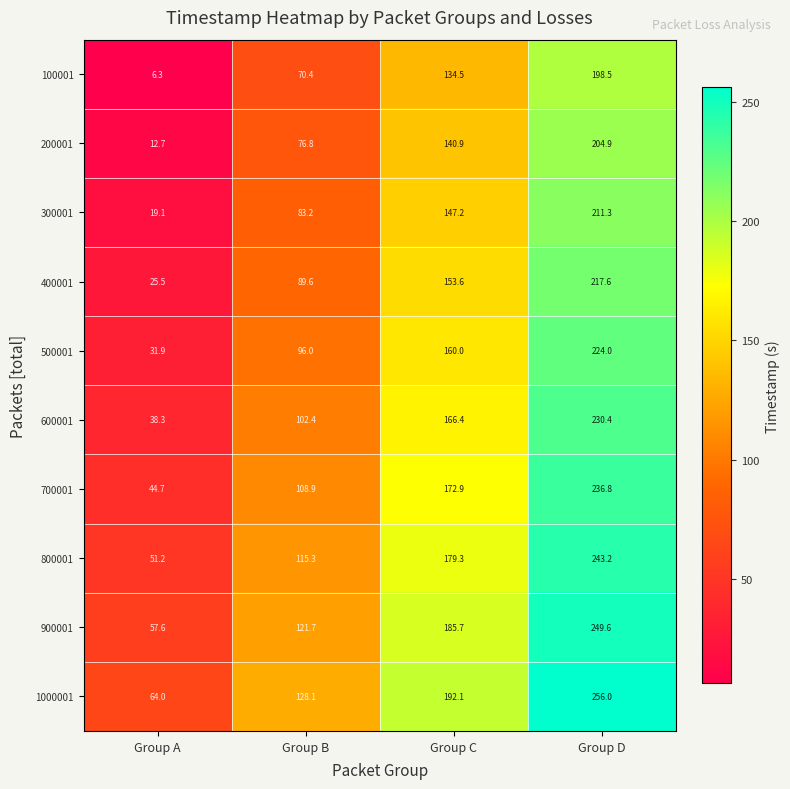

At which category does the chart reach its peak across all series?

Group D